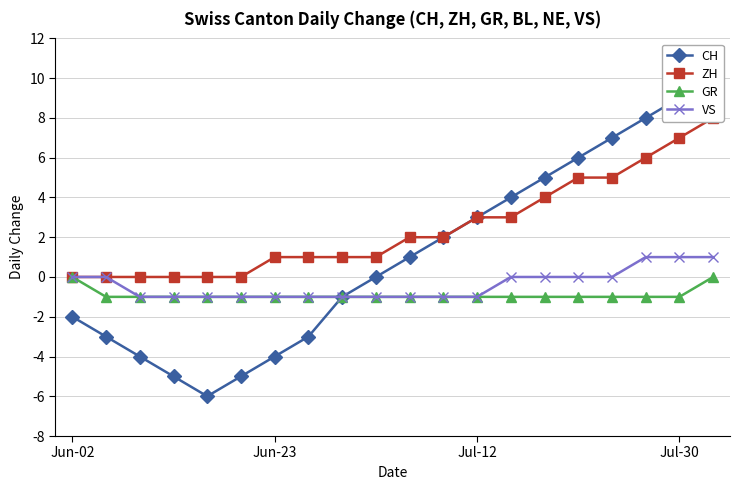

The value of VS at 7 is 0. True or false?

False